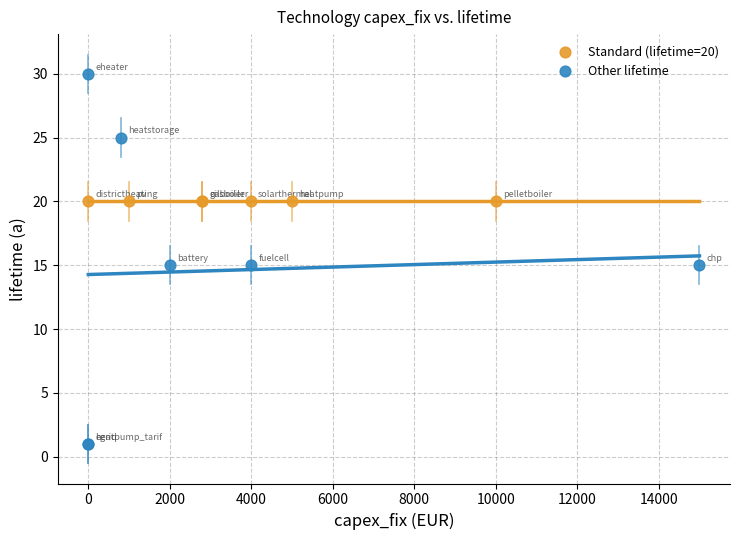

Which series reaches the minimum Y coordinate?

Other lifetime